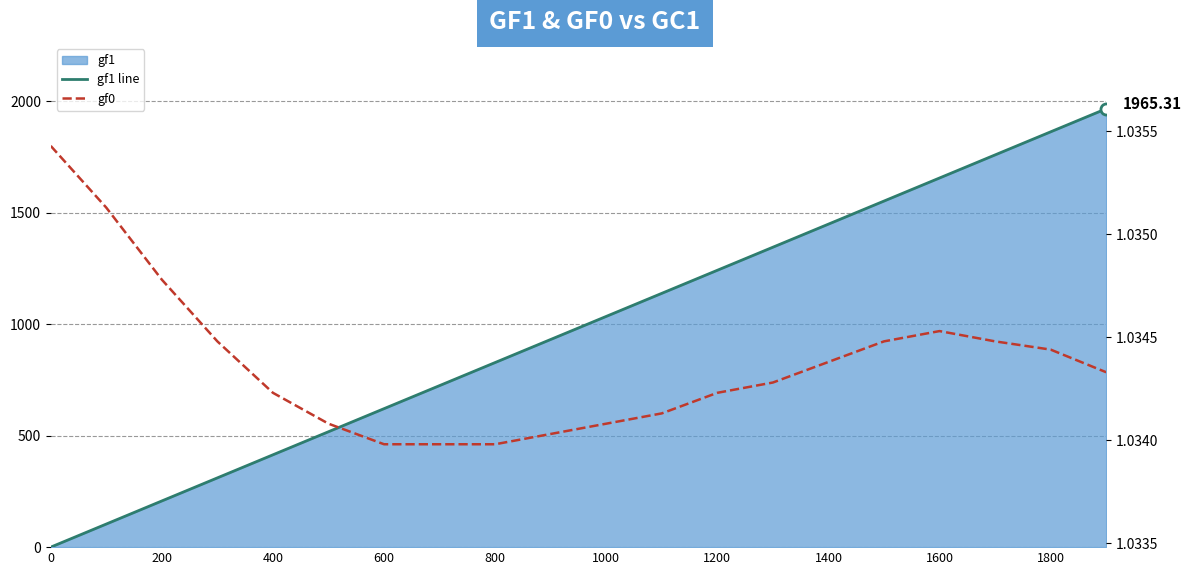

How many data points in gf1 line are less than 1034?

10